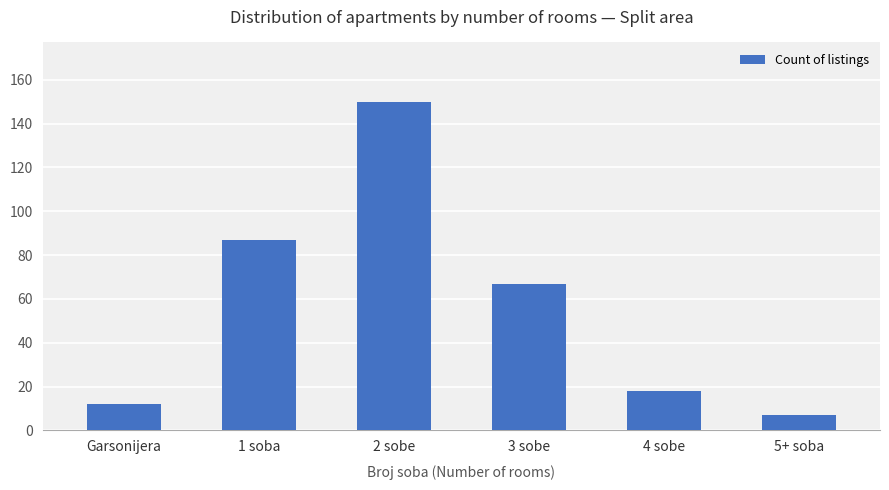

The chart shows a value of 150 at 2 sobe. True or false?

True